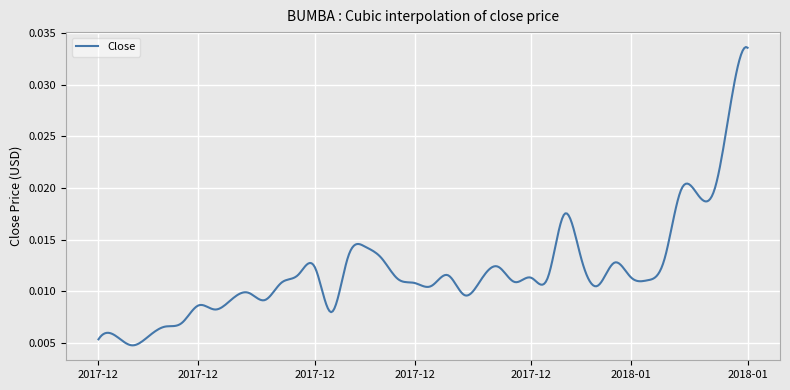

At which category does the chart reach its peak across all series?

2018-01-10